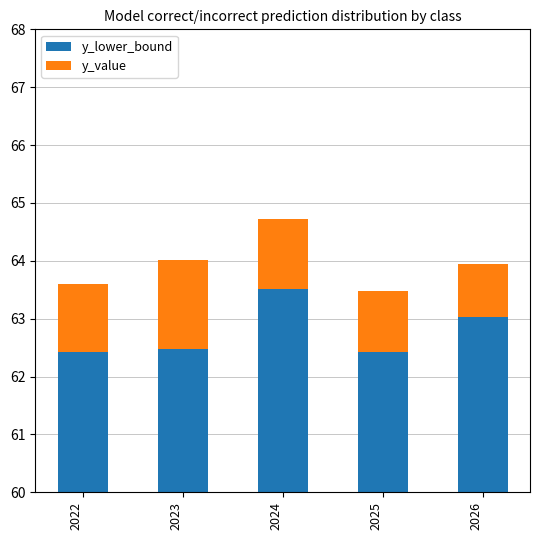

Reading left to right, transcribe all the data shown in this chart.

y_lower_bound: 2022=62.4	2023=62.5	2024=63.5	2025=62.4	2026=63.0
y_value: 2022=1.2	2023=1.5	2024=1.2	2025=1.1	2026=0.9